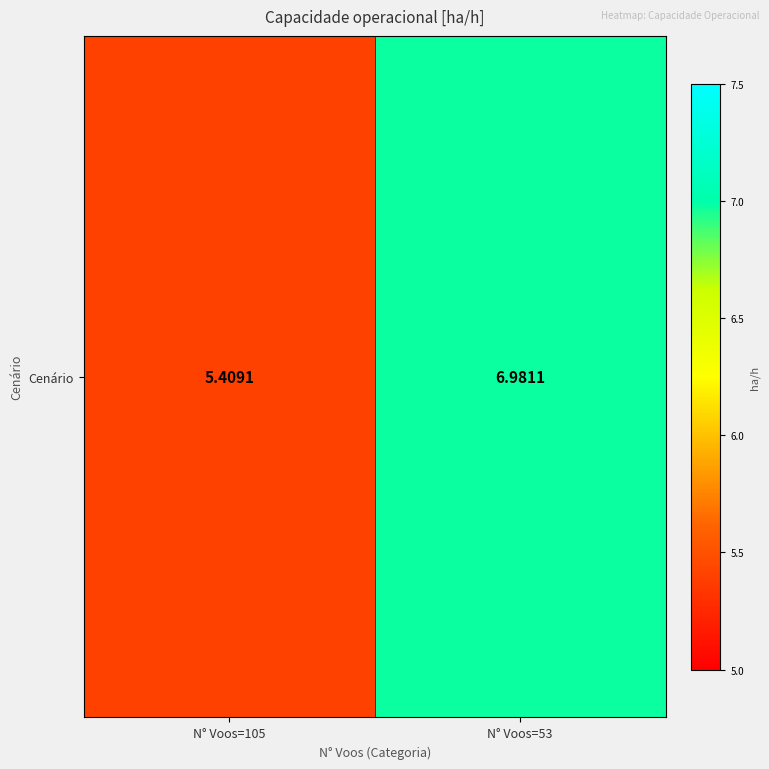

How many data points are less than 6?

1